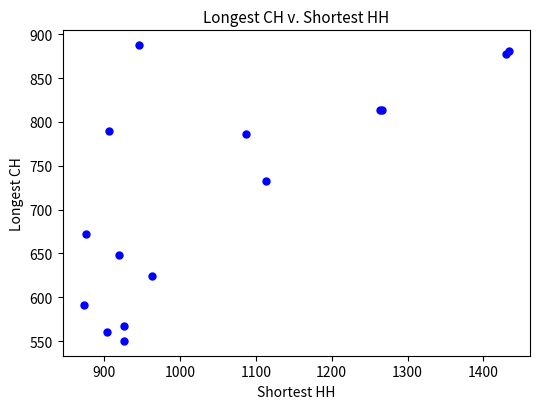

What Y value in the scatter plot is closest to 718?

732.4